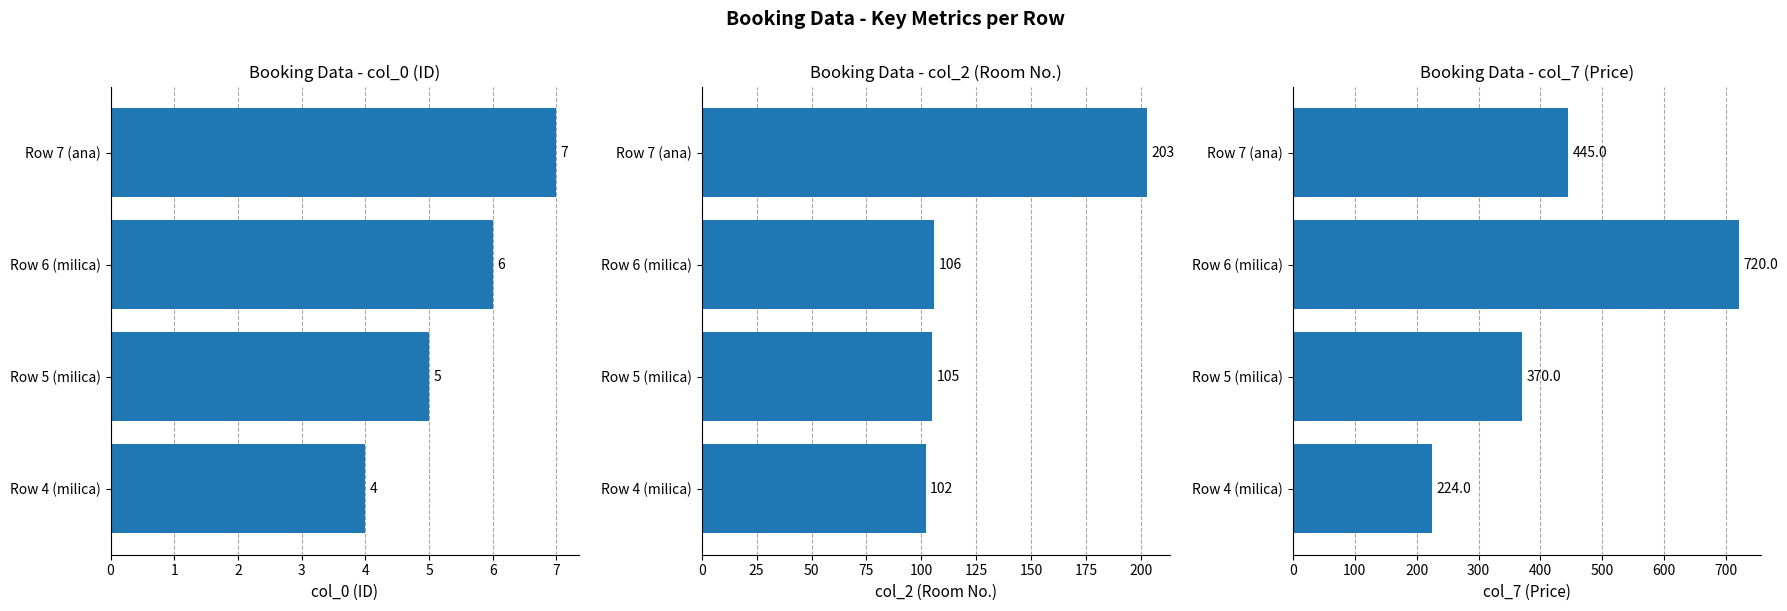

Is the value of col_7 (Price) at Row 7 (ana) greater than the value of col_0 (ID) at Row 4 (milica)?

Yes